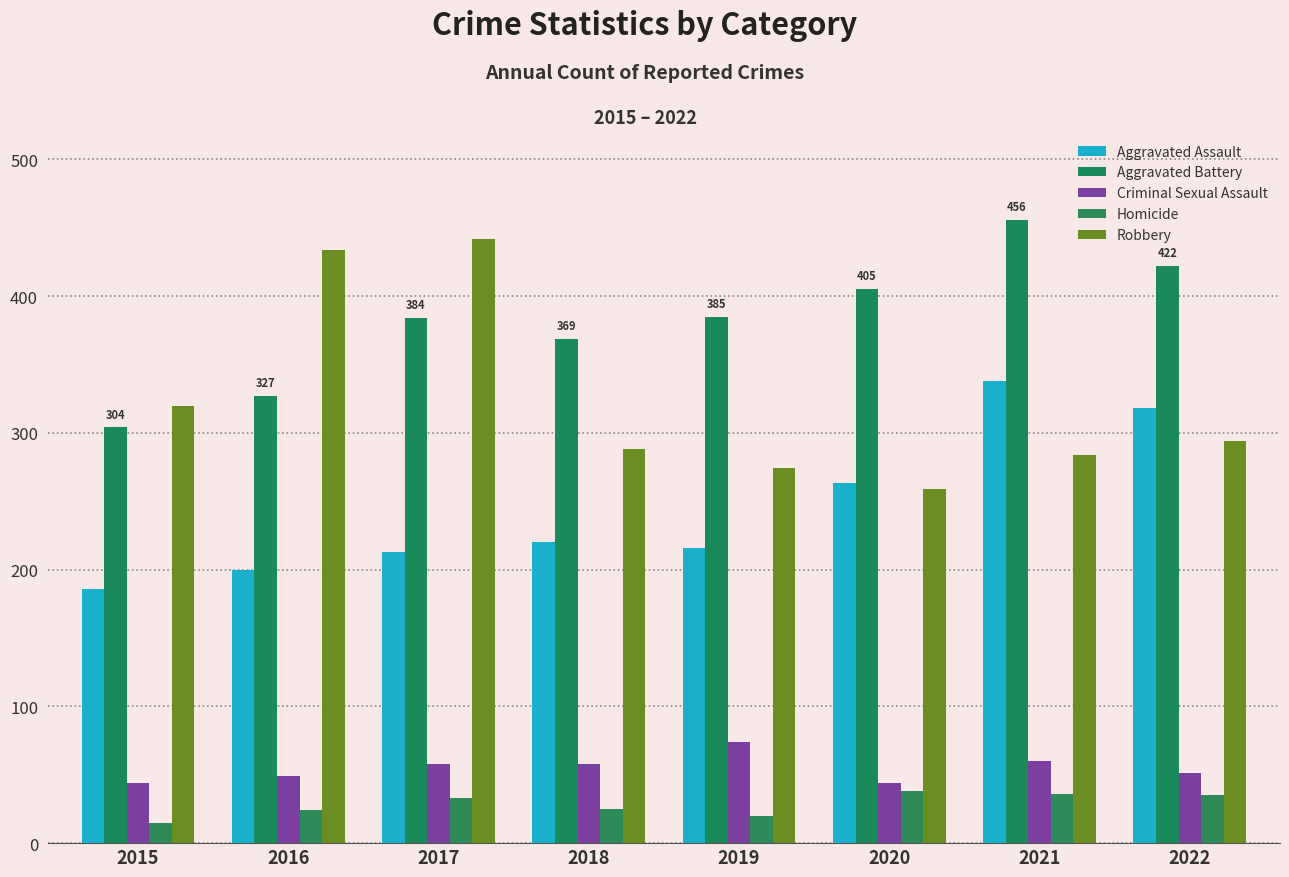

What is the lowest value of the Aggravated Assault series?

186